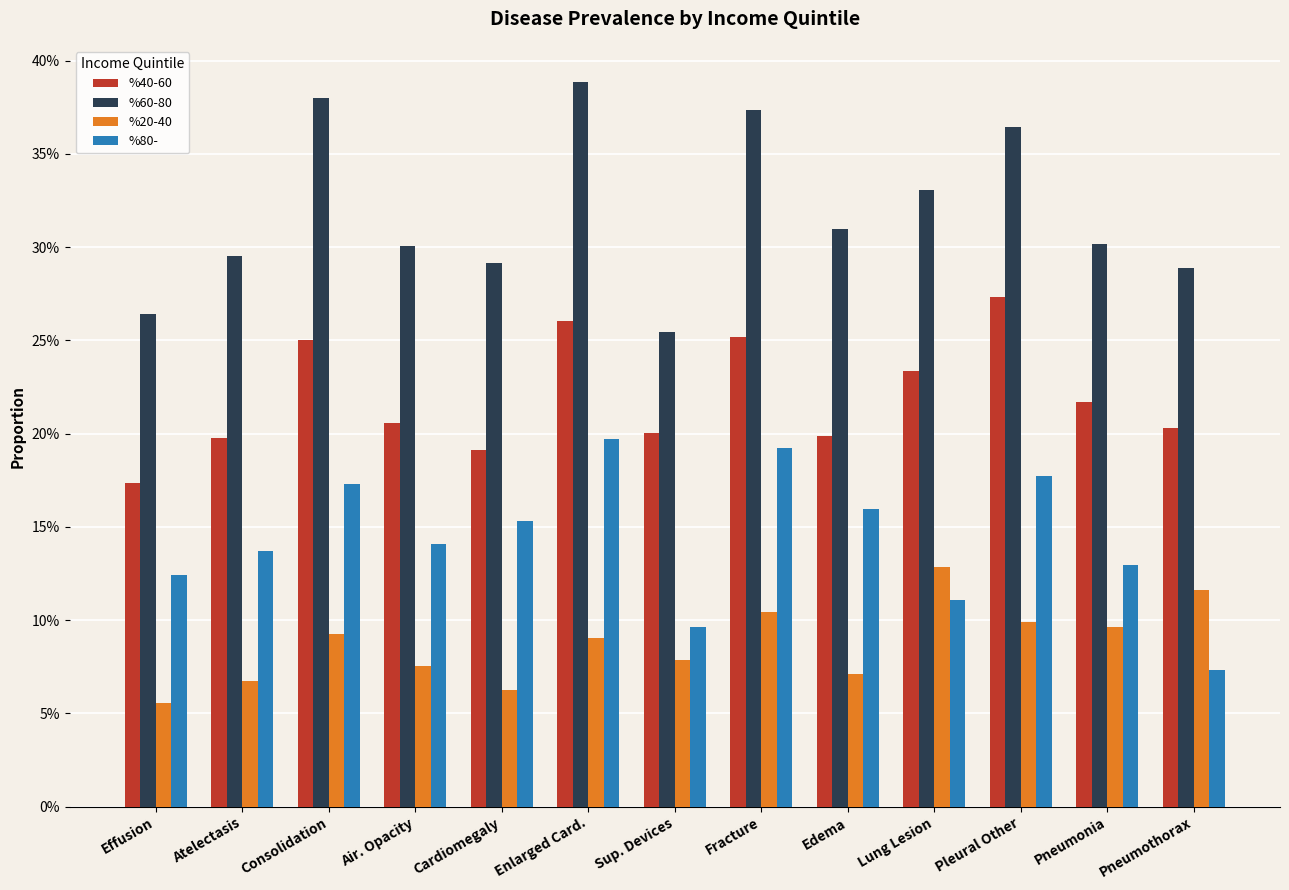

At Air. Opacity, list the series in order from largest to smallest.

%60-80, %40-60, %80-, %20-40